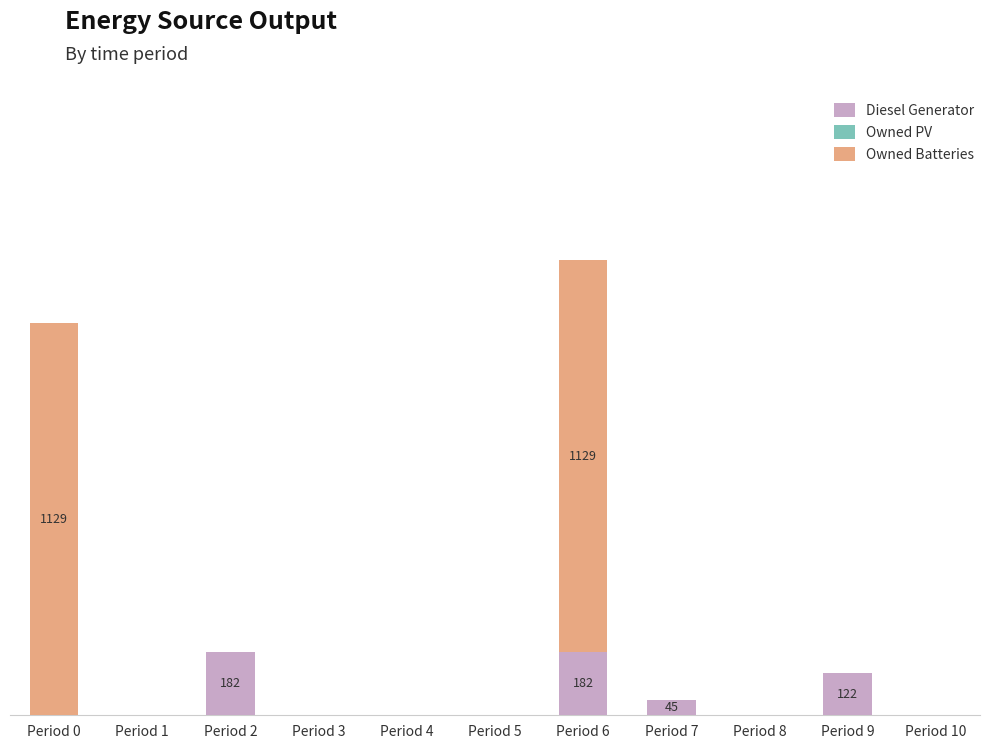

Are the bars grouped side by side (vs. stacked)?

No